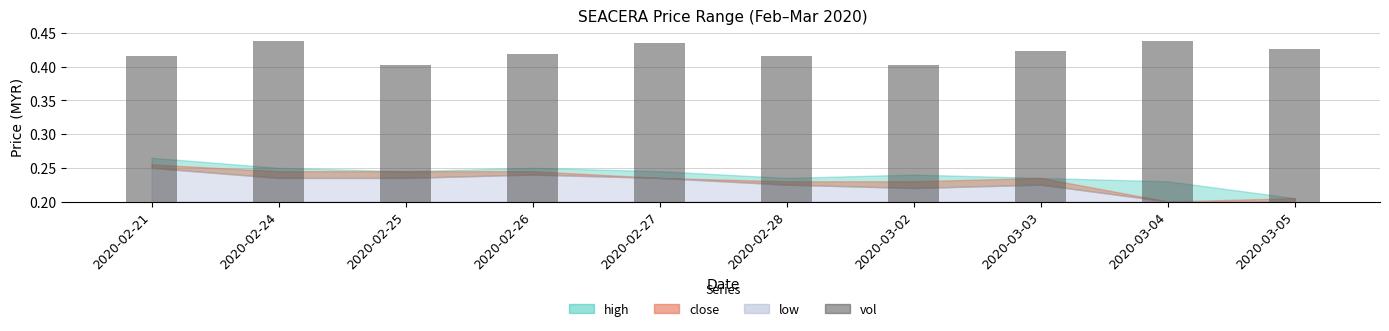

Does the chart contain stacked bars?

No